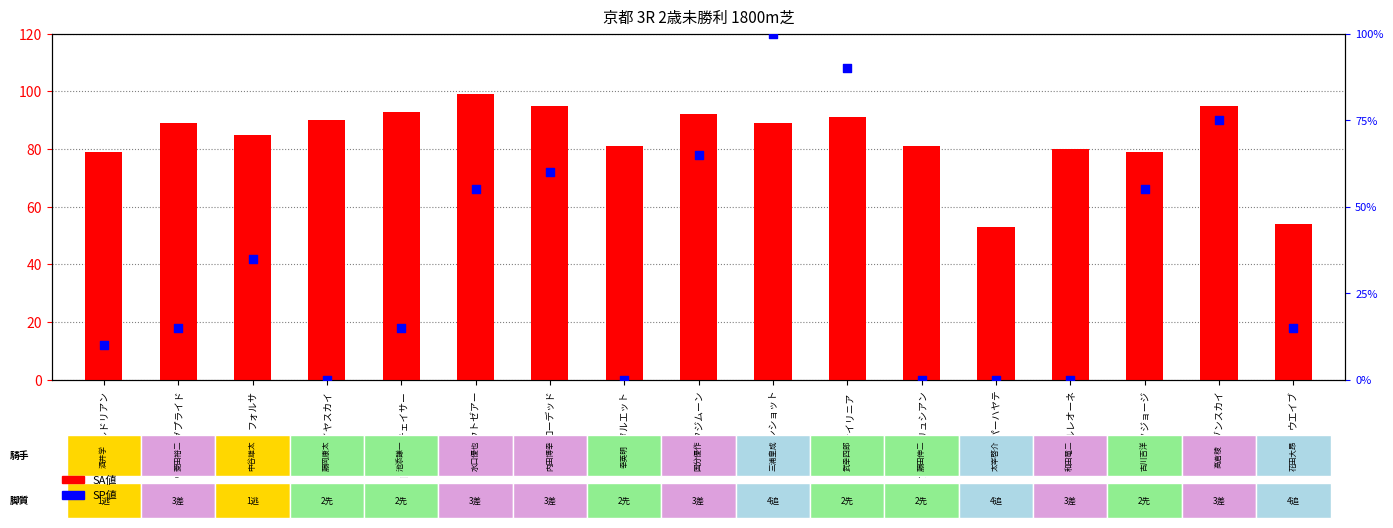

Which series has the widest spread of Y values?

SP値